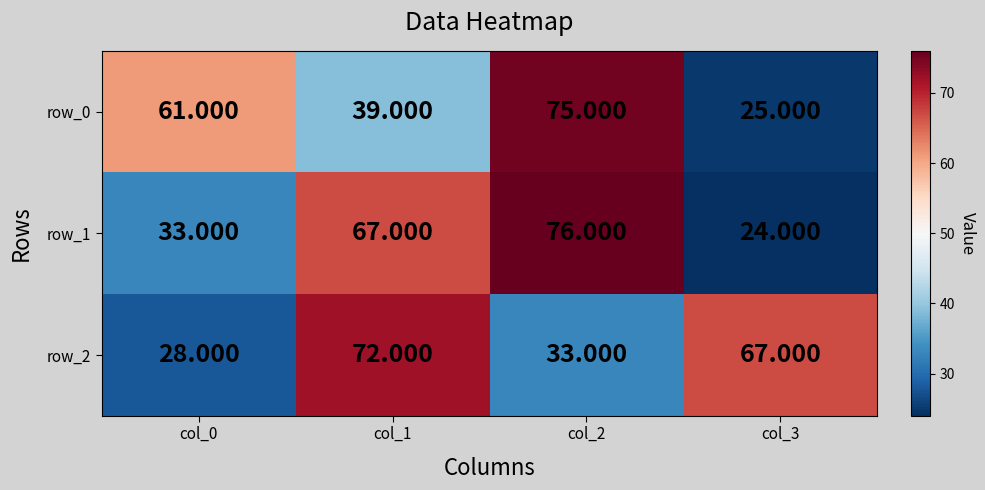

What is the average value of the row_0 series?

50